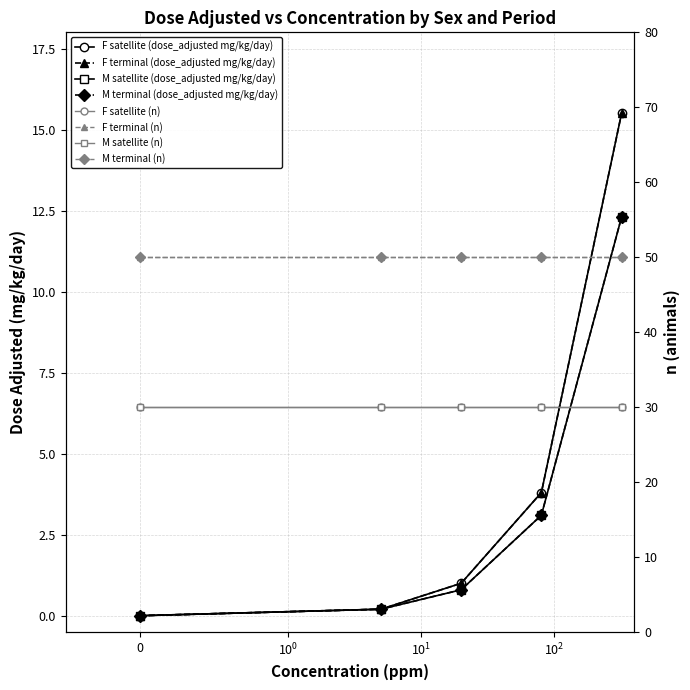

At which label is F satellite (dose_adjusted mg/kg/day) closest to 7?

80 ppm